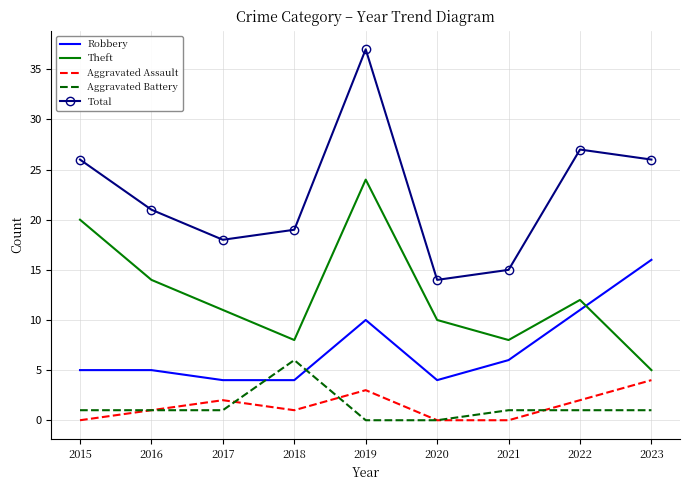

Which category has the highest value in the Theft series?

2019